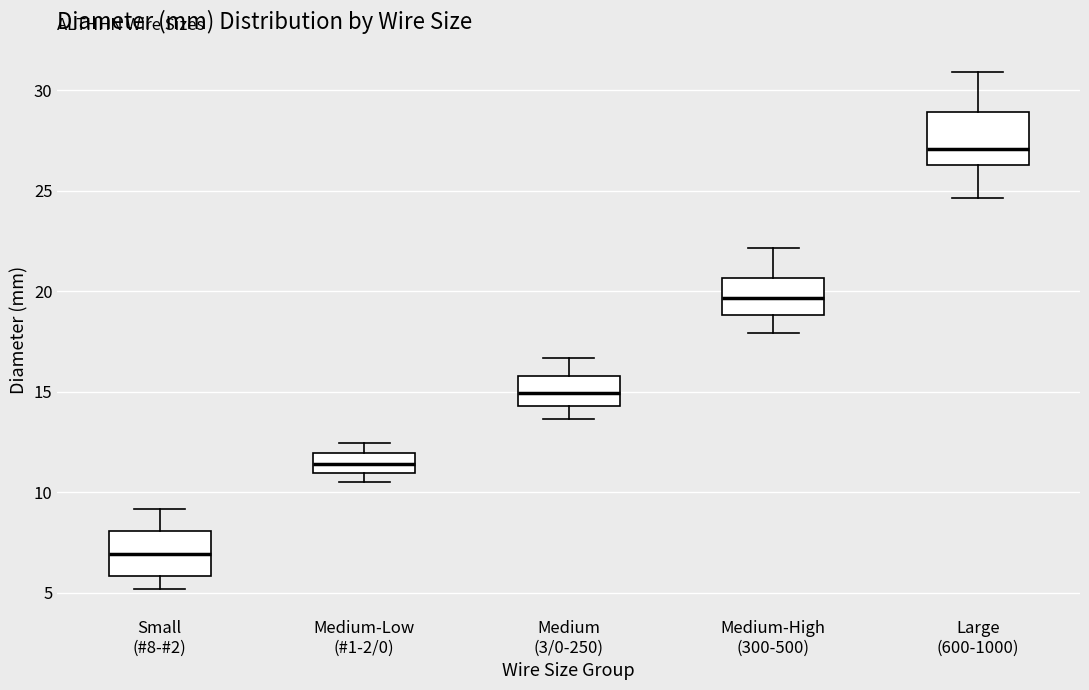

Reading left to right, transcribe this box plot: for each box, give where its median line is, the range the box spans, and where its two whiskers end, as read against the y-axis. The values are not printed on the chart, so give them approximately, as read against the axis.

Small (#8-#2): median 7.0, box 6.0 to 8.0, whiskers 5.0 to 9.0
Medium-Low (#1-2/0): median 11.5, box 11.0 to 12.0, whiskers 10.5 to 12.5
Medium (3/0-250): median 15.0, box 14.5 to 16.0, whiskers 13.5 to 16.5
Medium-High (300-500): median 19.5, box 19.0 to 20.5, whiskers 18.0 to 22.0
Large (600-1000): median 27.0, box 26.5 to 29.0, whiskers 24.5 to 31.0